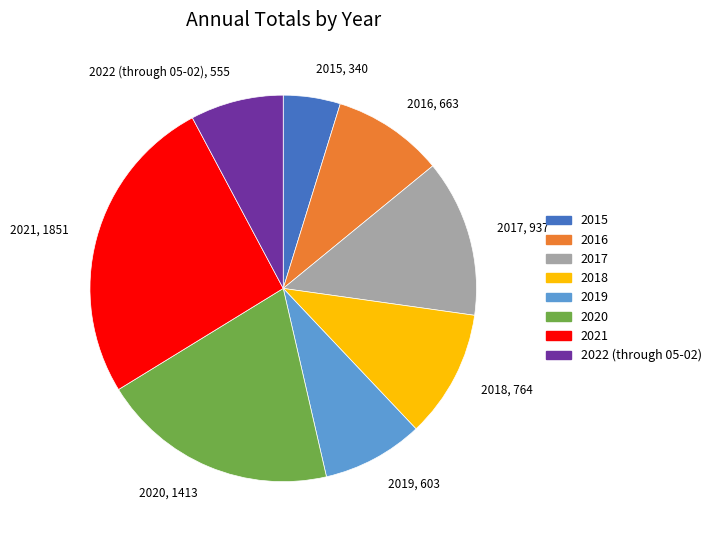

Combined, do 2018 and 2022 (through 05-02) account for over 50%?

No